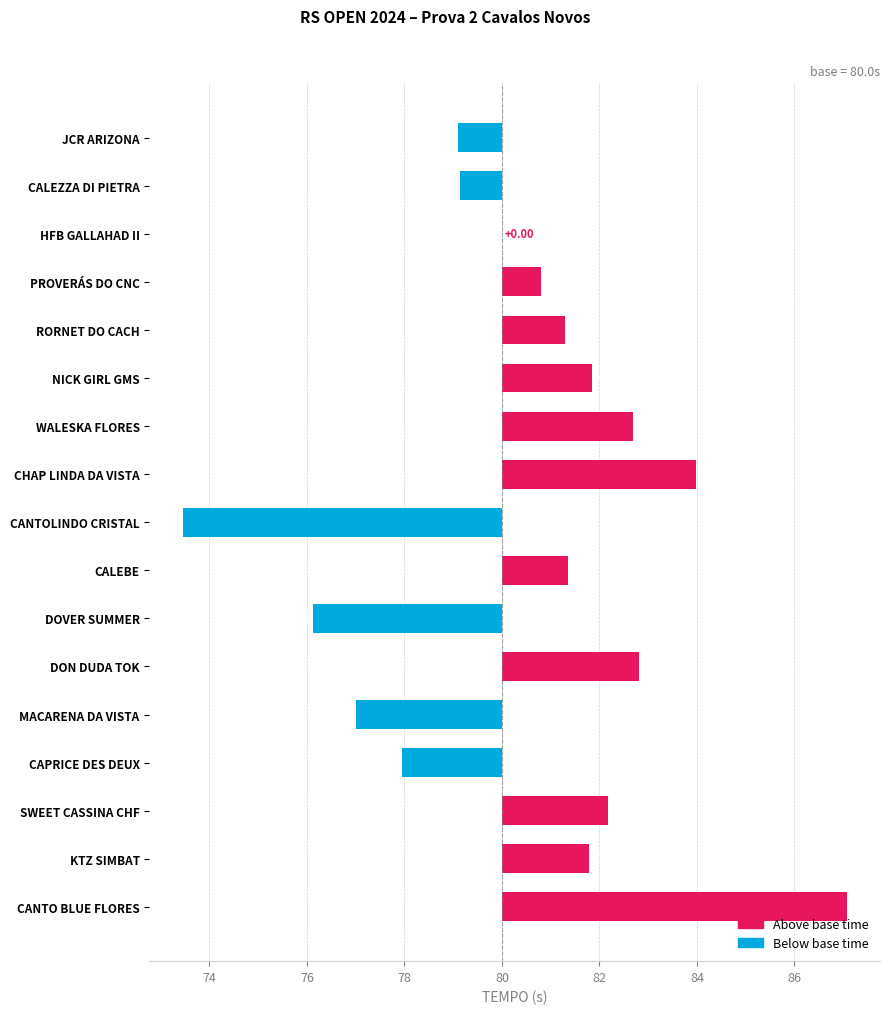

Rank the categories by value from highest to lowest.

CANTO BLUE FLORES, CHAP LINDA DA VISTA, DON DUDA TOK, WALESKA FLORES, SWEET CASSINA CHF, NICK GIRL GMS, KTZ SIMBAT, CALEBE, RORNET DO CACH, PROVERÁS DO CNC, HFB GALLAHAD II, CALEZZA DI PIETRA, JCR ARIZONA, CAPRICE DES DEUX, MACARENA DA VISTA, DOVER SUMMER, CANTOLINDO CRISTAL